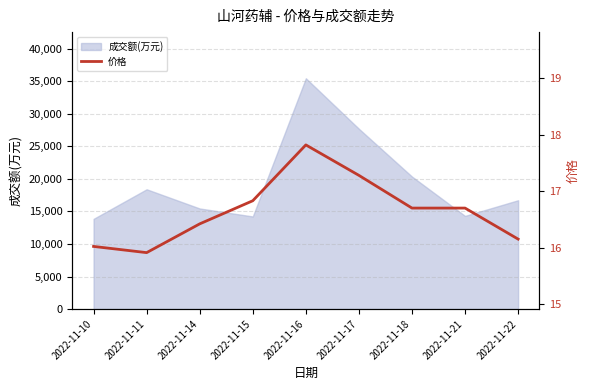

How many values are below 16?

1